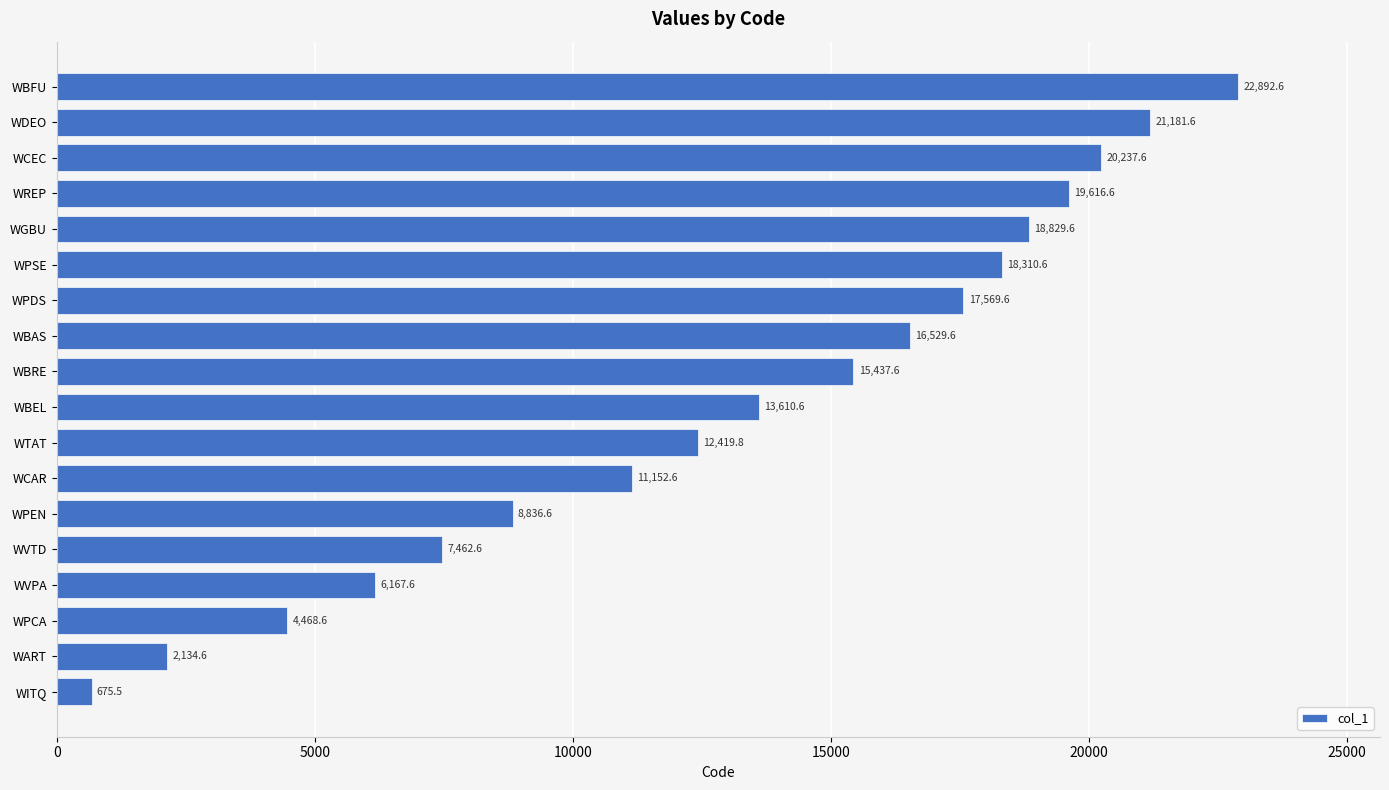

What is the greatest value displayed?

22892.6